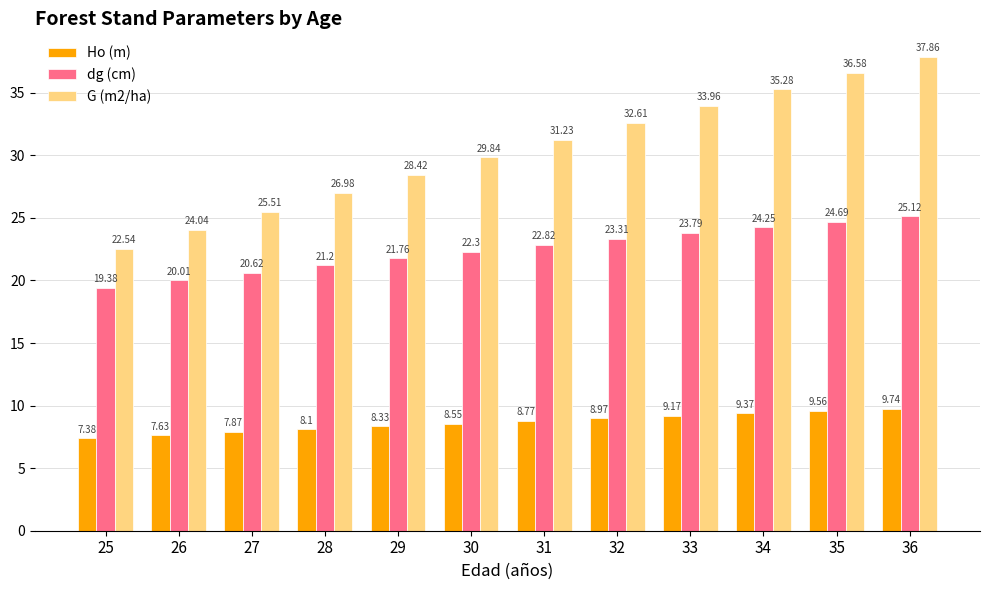

What is the lowest value of the G (m2/ha) series?

22.5